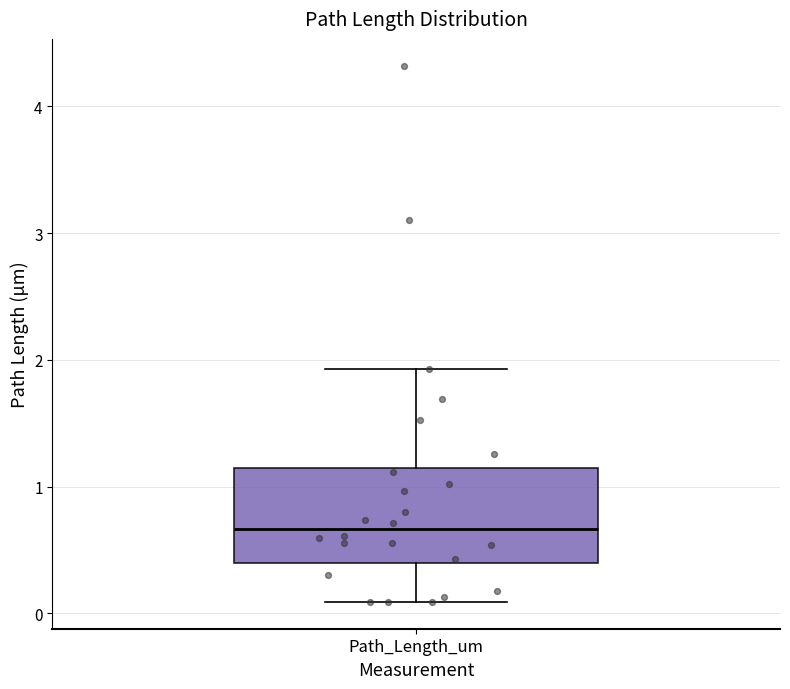

Read this box plot against the y-axis: the position of the median line, the range covered by the box, and the ends of both whiskers. The values are not printed on the chart, so give them approximately, as read against the axis.

median 0.7, box 0.4 to 1.1, whiskers 0.1 to 1.9